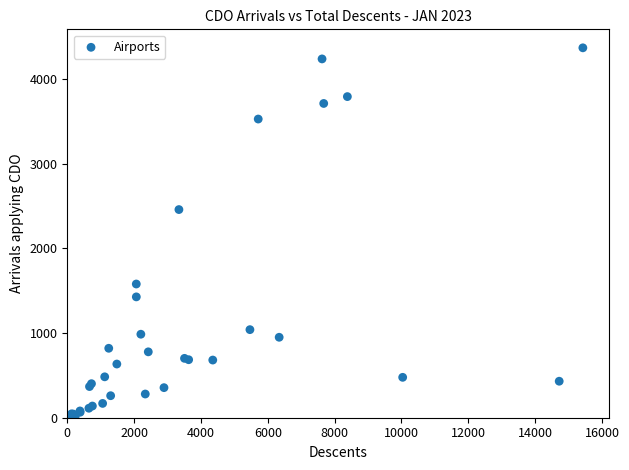

What Y value in the scatter plot is closest to 2185?

2458